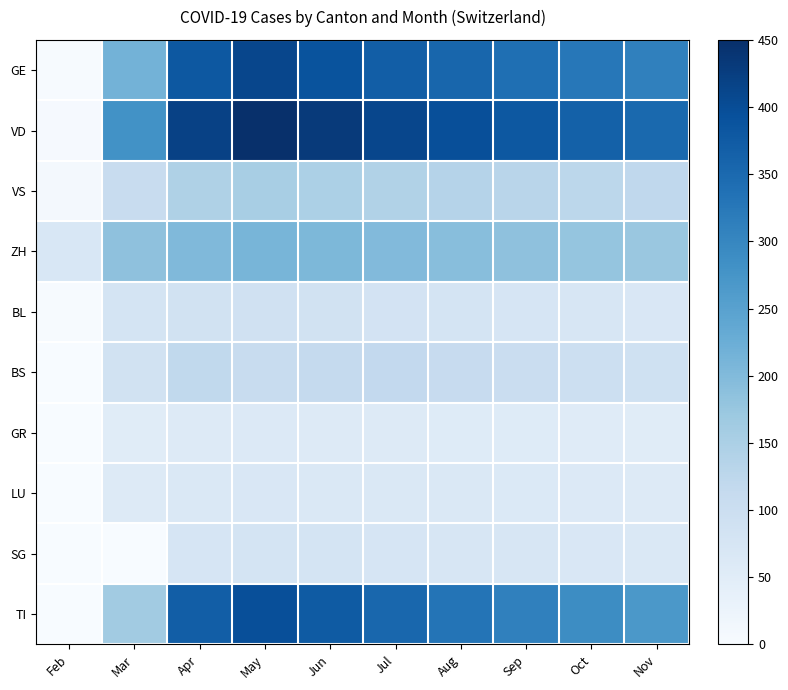

Which series has the largest range (max minus min)?

VD